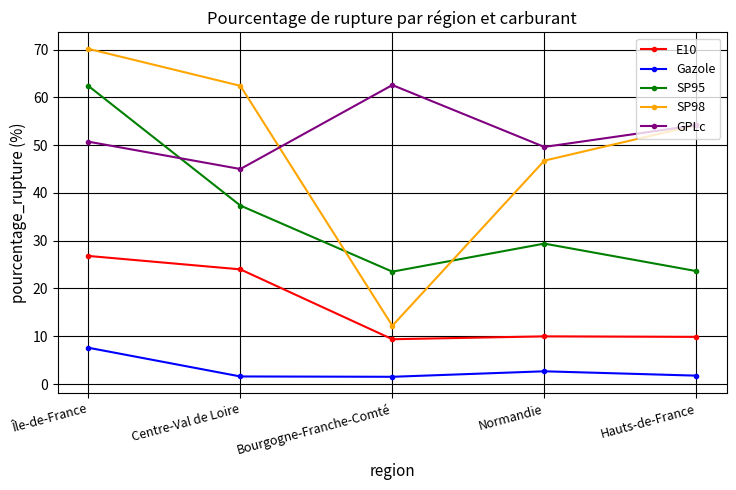

At how many categories does at least one series exceed 50?

4